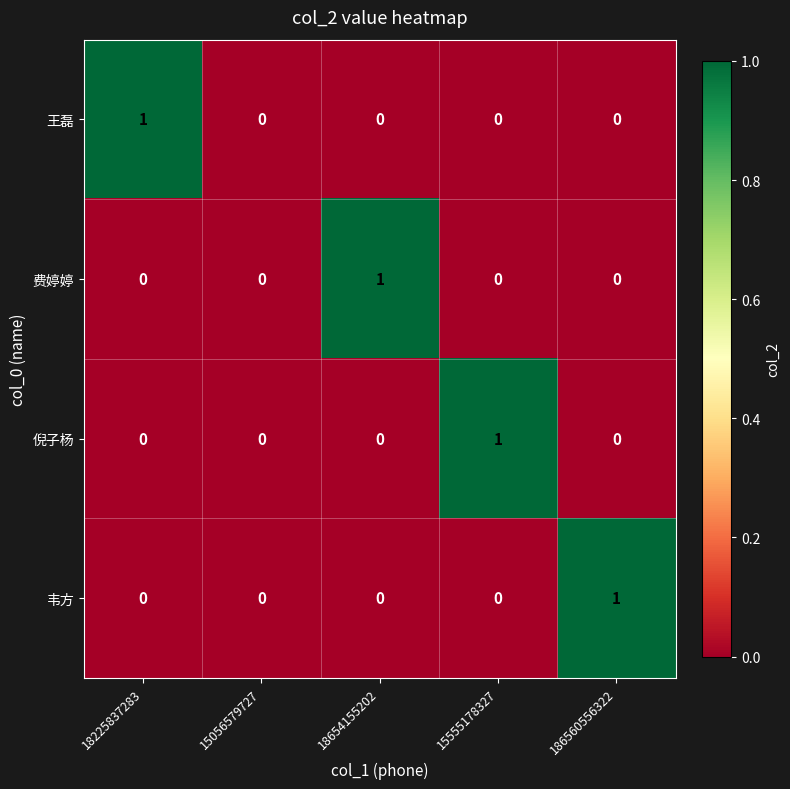

How many categories are shown in the chart?

5